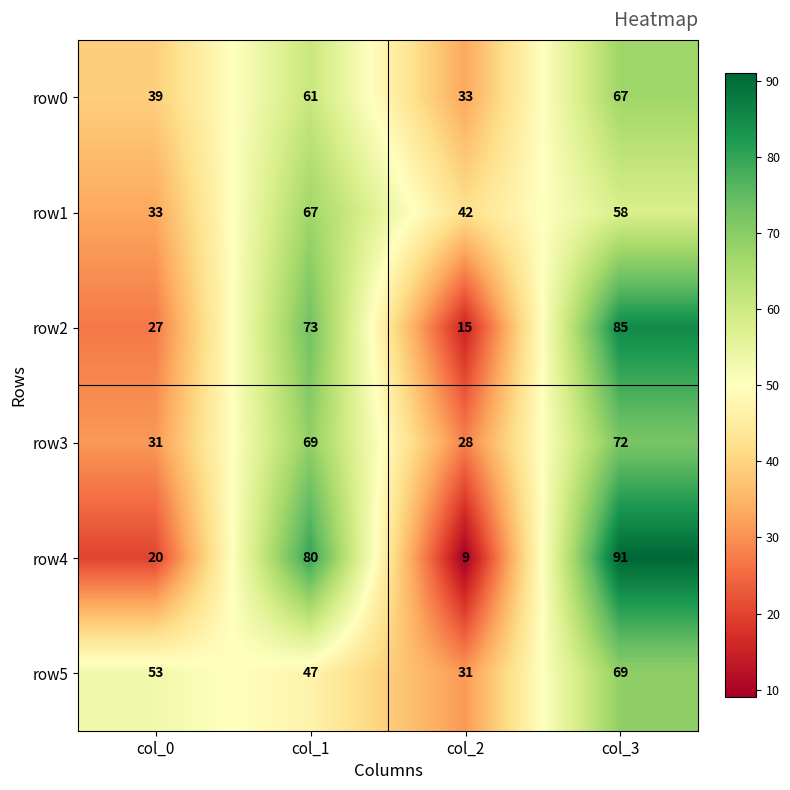

Reading left to right, list all the values displayed in this chart.

row0: col_0=39	col_1=61	col_2=33	col_3=67
row1: col_0=33	col_1=67	col_2=42	col_3=58
row2: col_0=27	col_1=73	col_2=15	col_3=85
row3: col_0=31	col_1=69	col_2=28	col_3=72
row4: col_0=20	col_1=80	col_2=9	col_3=91
row5: col_0=53	col_1=47	col_2=31	col_3=69